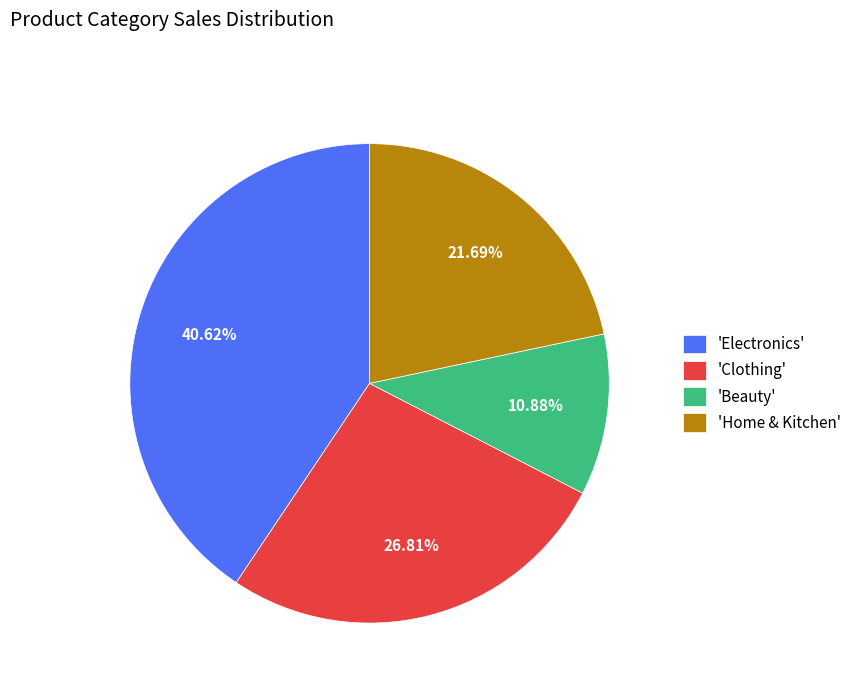

To the nearest percent, what is the difference between the largest and smallest slice percentages?

30%